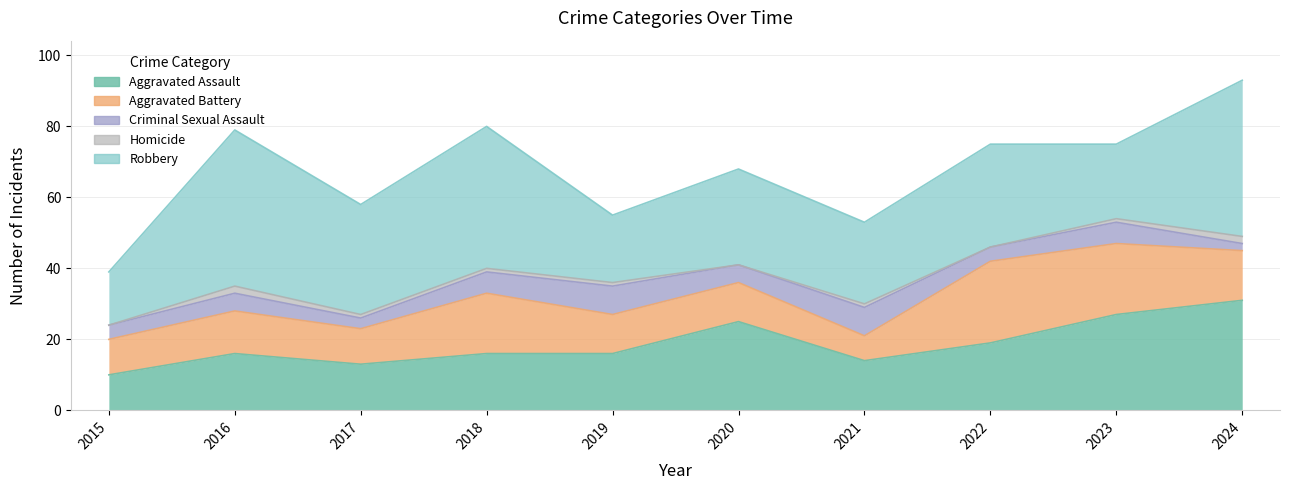

At how many categories does at least one series exceed 37?

3